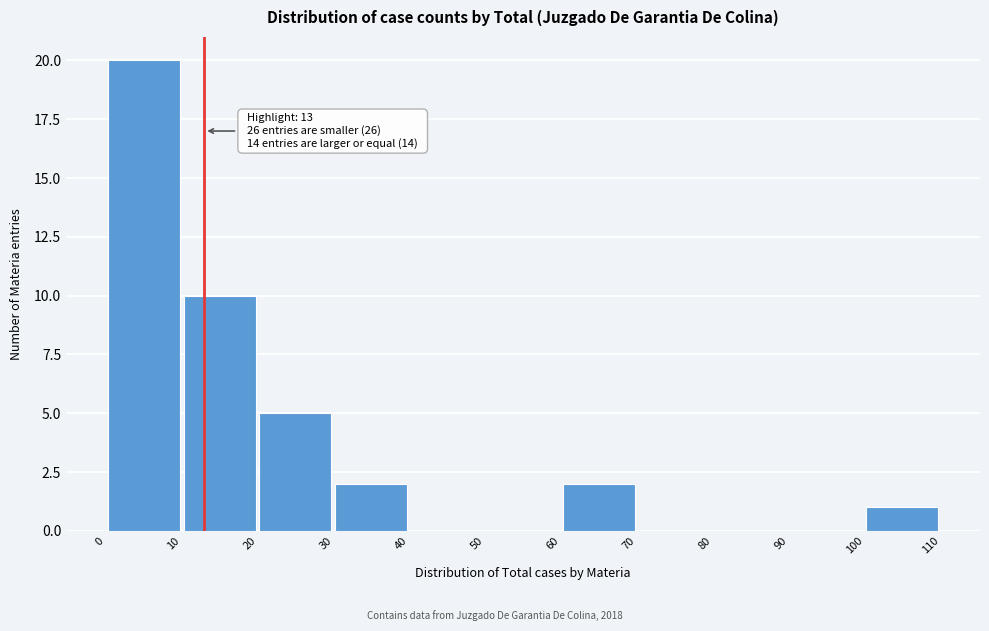

Over which range of the x-axis is the bar tallest?

0 to 10